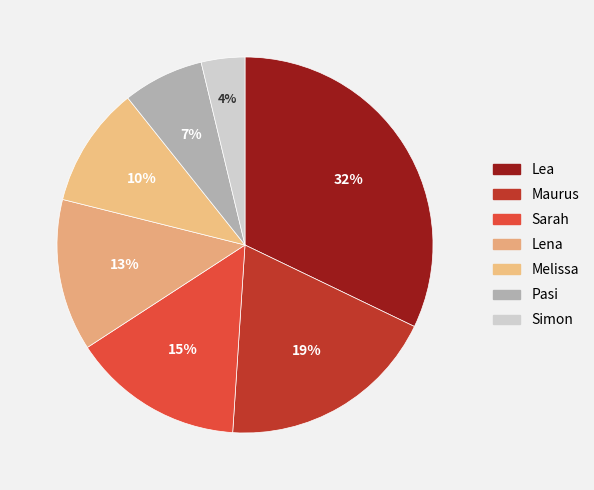

How many segments does this pie chart have?

7